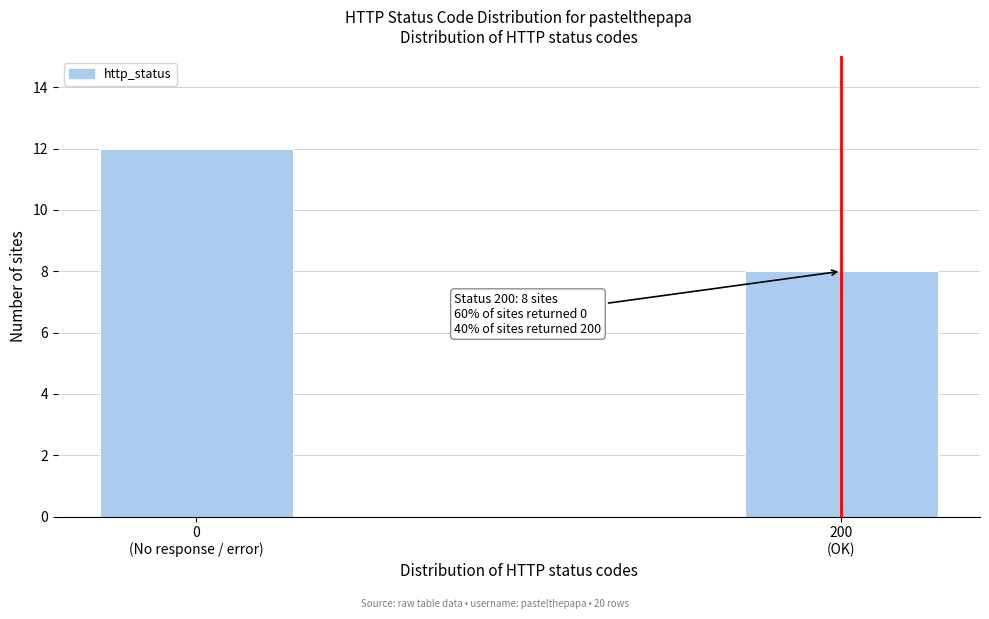

Reading right to left, extract all data points from this chart.

8	12